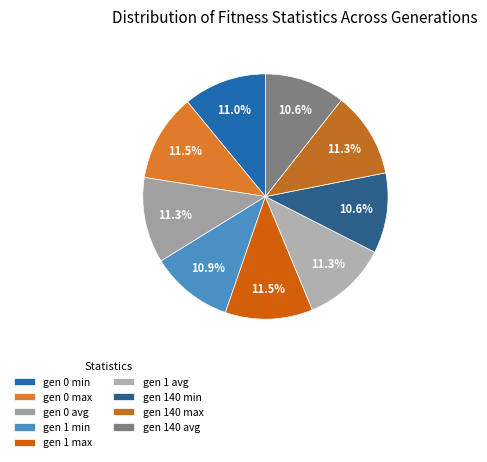

How many segments does this pie chart have?

9